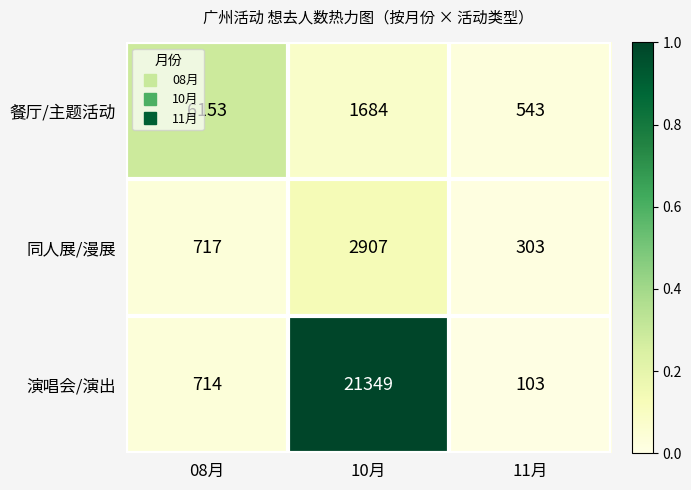

Which series changed the most between 10月 and 11月?

演唱会/演出